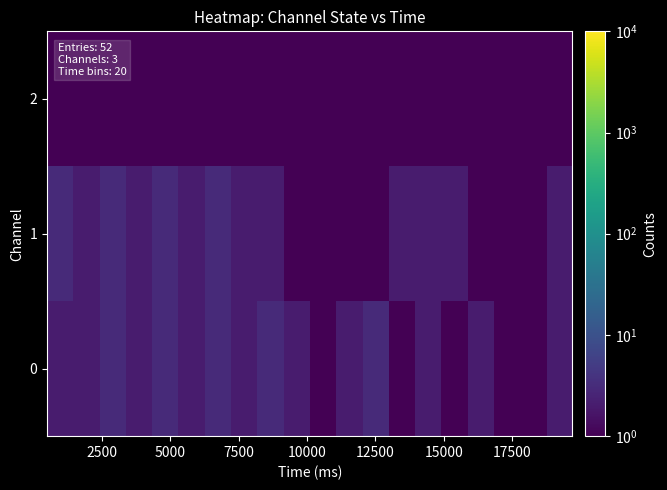

What is the minimum value shown in the chart?

0.5